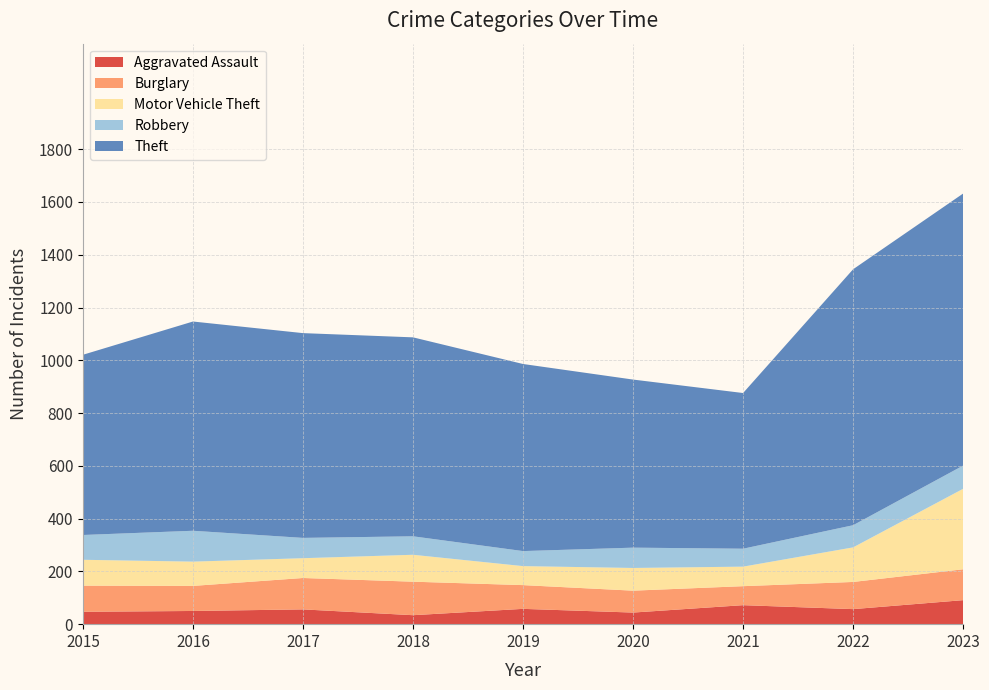

Reading right to left, list all the values displayed in this chart.

Aggravated Assault: 91	57	72	44	58	34	56	50	47
Burglary: 117	103	72	83	90	127	119	95	99
Motor Vehicle Theft: 305	131	74	86	72	102	75	92	98
Robbery: 88	84	68	77	57	70	77	117	94
Theft: 1031	970	590	637	709	754	776	793	683